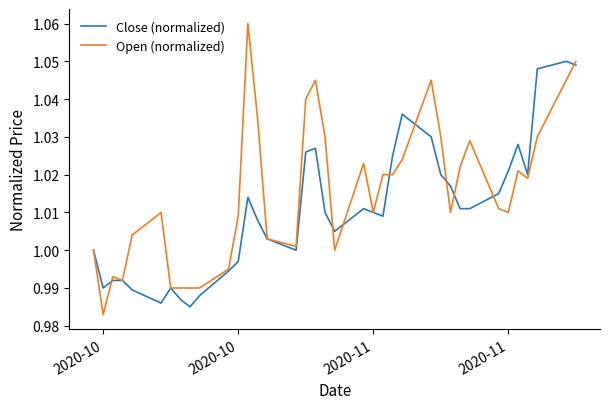

How many categories are shown in the chart?

37